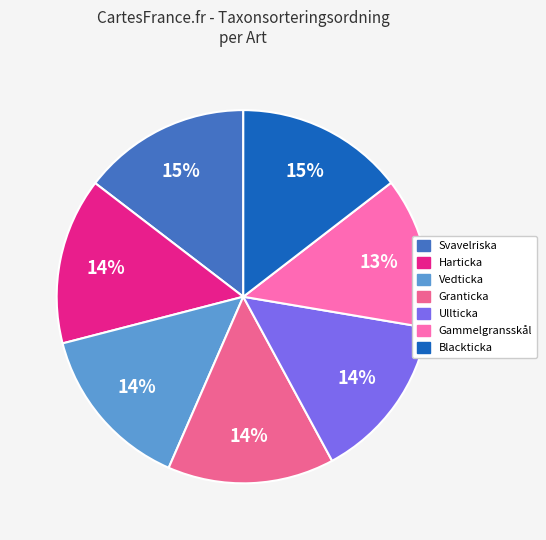

To the nearest percent, what portion does Blackticka represent?

15%